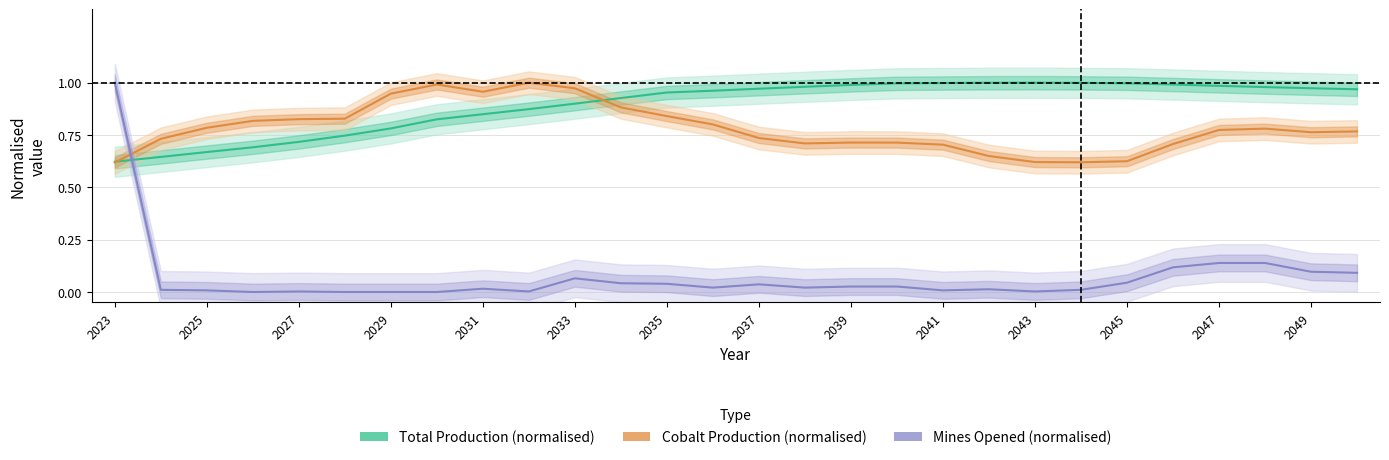

True or false: Total Production (normalised) and Mines Opened (normalised) cross at least once.

True